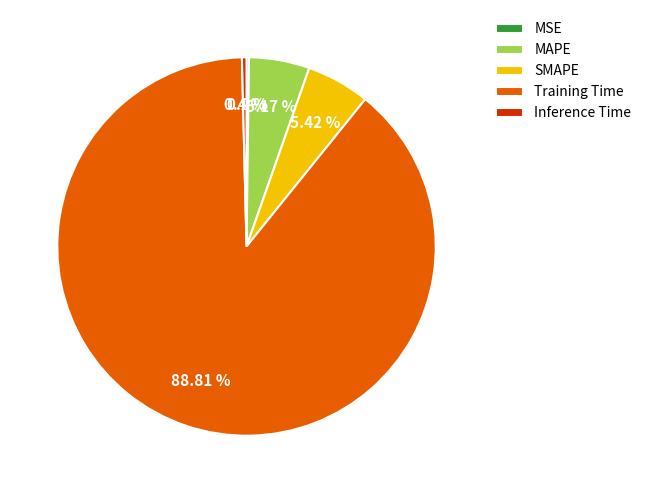

Which slice is the largest?

Training Time